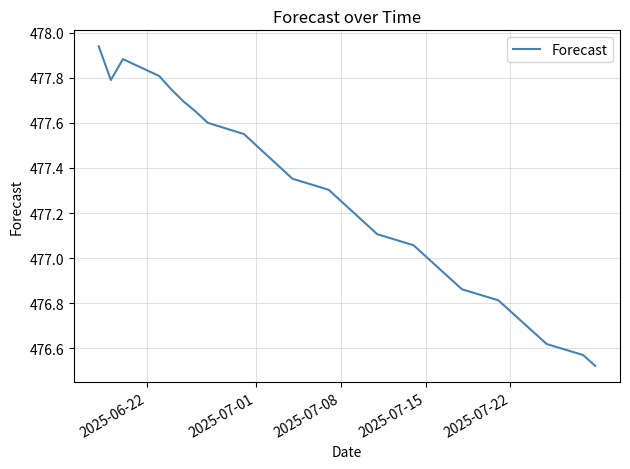

What is the difference between the maximum and minimum values?

1.4